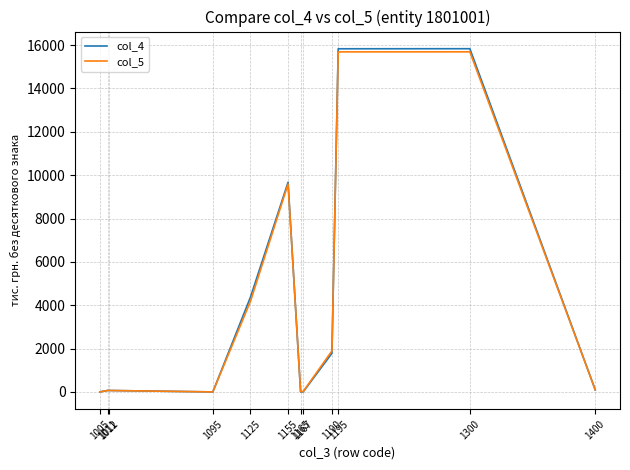

Which series has the largest range (max minus min)?

col_4